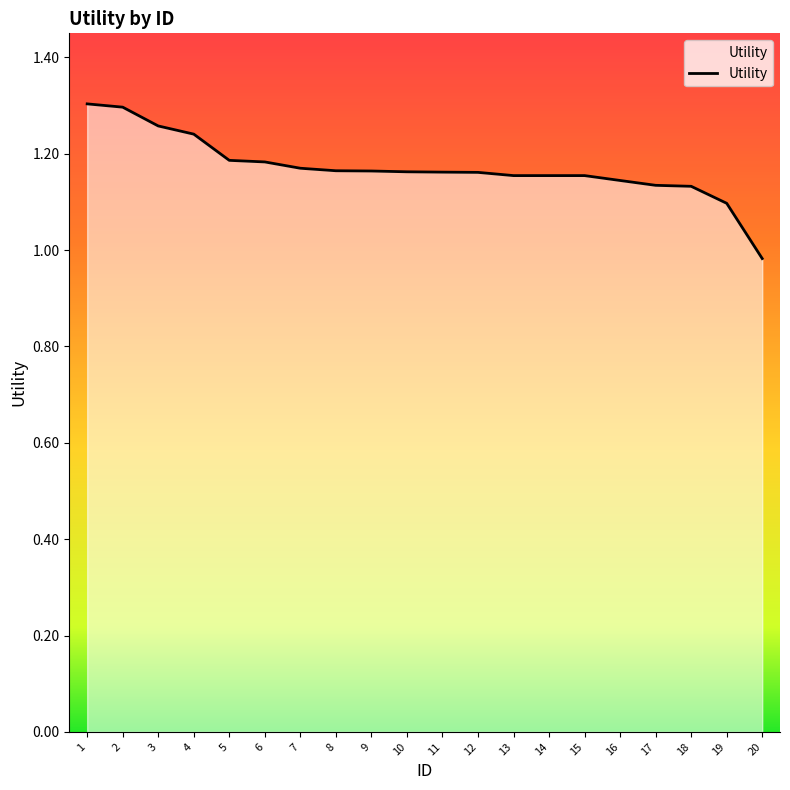

At which label is the value closest to 1?

20